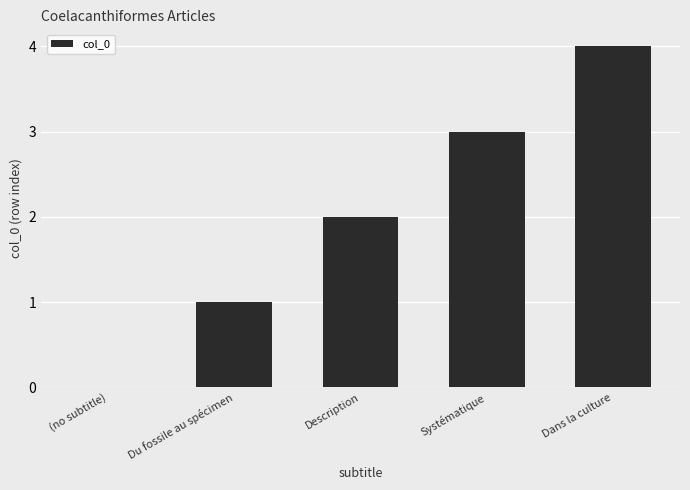

What is the change in value from (no subtitle) to Systématique?

+3